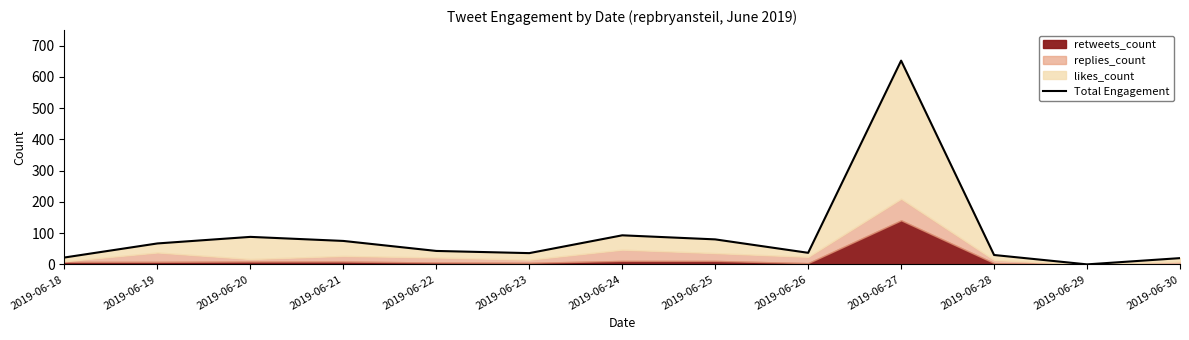

Which category has the lowest value across all series?

2019-06-29